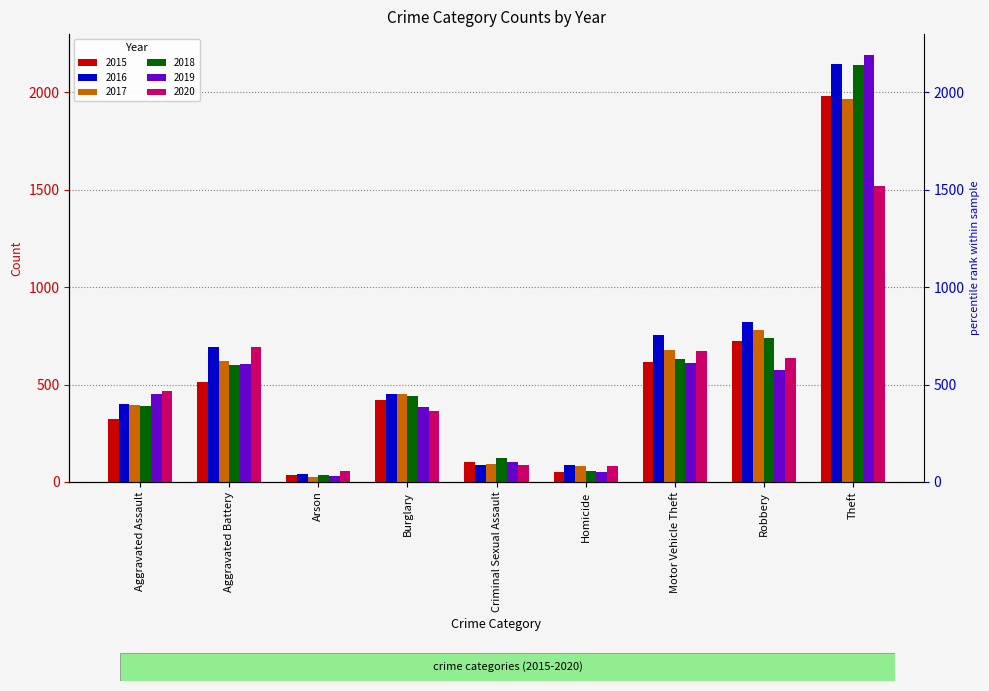

Reading left to right, transcribe all the data shown in this chart.

2015: Aggravated Assault=323	Aggravated Battery=515	Arson=35	Burglary=422	Criminal Sexual Assault=105	Homicide=50	Motor Vehicle Theft=614	Robbery=726	Theft=1981
2016: Aggravated Assault=402	Aggravated Battery=691	Arson=40	Burglary=451	Criminal Sexual Assault=87	Homicide=87	Motor Vehicle Theft=756	Robbery=819	Theft=2148
2017: Aggravated Assault=396	Aggravated Battery=623	Arson=23	Burglary=453	Criminal Sexual Assault=90	Homicide=82	Motor Vehicle Theft=680	Robbery=780	Theft=1968
2018: Aggravated Assault=392	Aggravated Battery=600	Arson=37	Burglary=443	Criminal Sexual Assault=122	Homicide=56	Motor Vehicle Theft=631	Robbery=741	Theft=2140
2019: Aggravated Assault=452	Aggravated Battery=608	Arson=32	Burglary=383	Criminal Sexual Assault=102	Homicide=53	Motor Vehicle Theft=611	Robbery=577	Theft=2190
2020: Aggravated Assault=468	Aggravated Battery=691	Arson=55	Burglary=363	Criminal Sexual Assault=89	Homicide=81	Motor Vehicle Theft=674	Robbery=639	Theft=1518